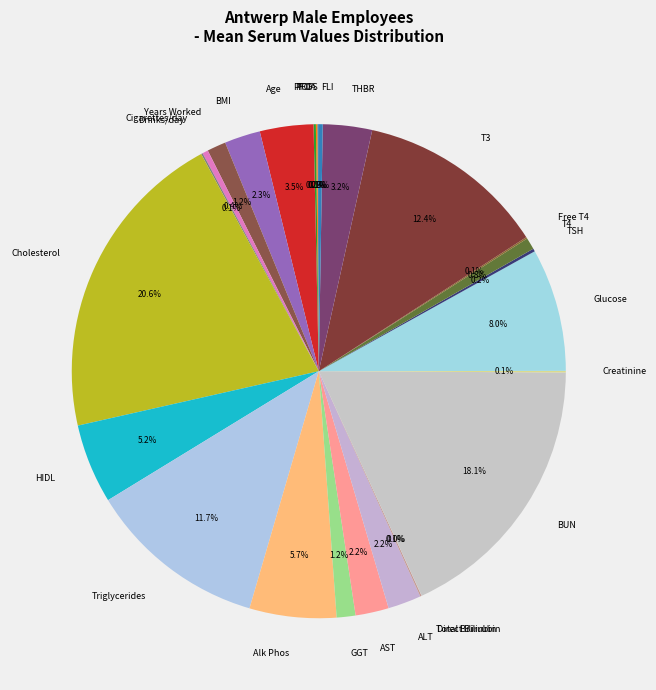

To the nearest percent, what is the average slice percentage?

4%